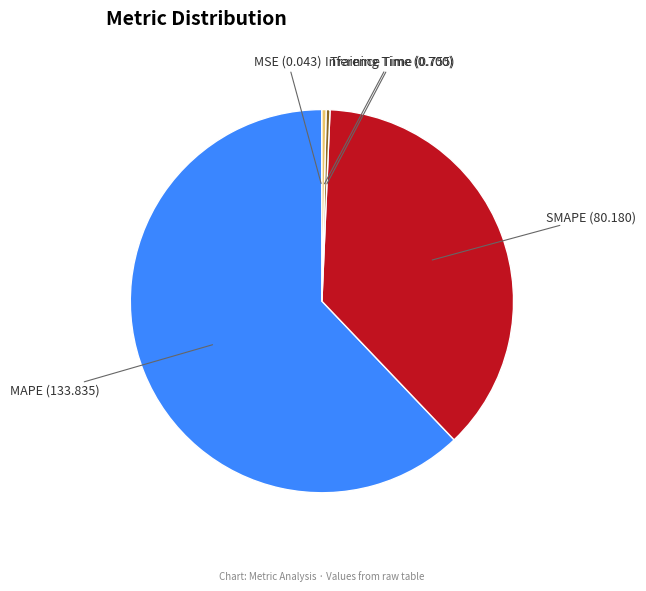

Which slice is the largest?

MAPE